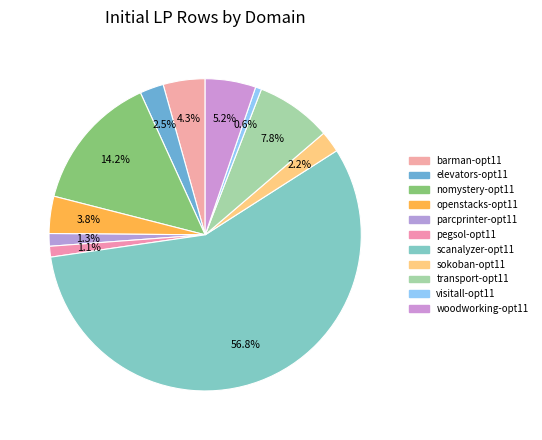

What is the smallest slice in the pie chart?

visitall-opt11